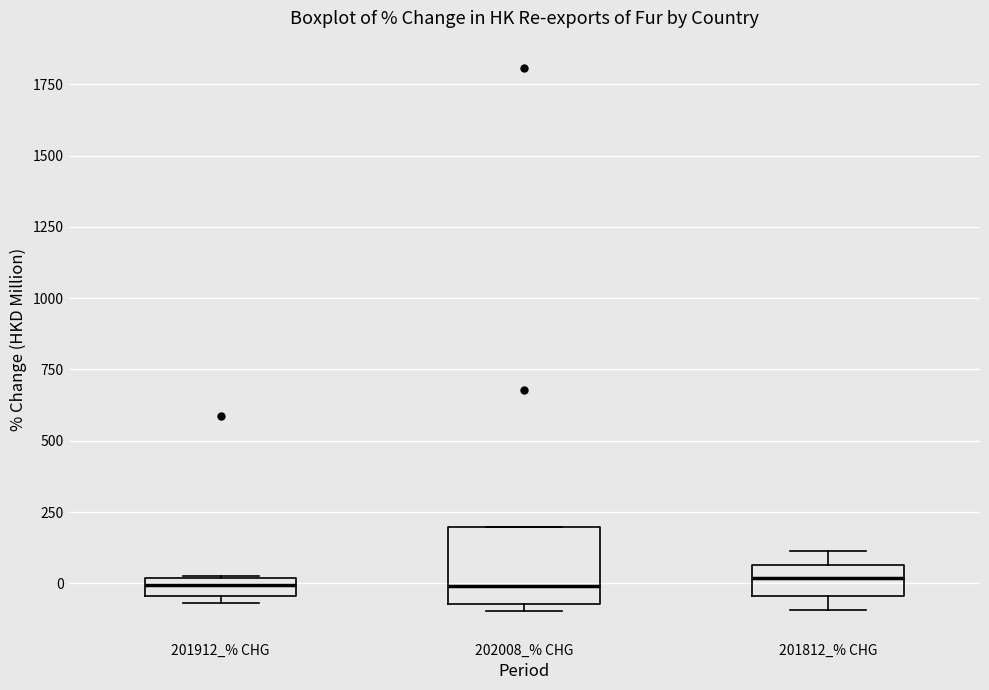

Which box is the tallest, from its lower edge to its upper edge?

202008_% CHG